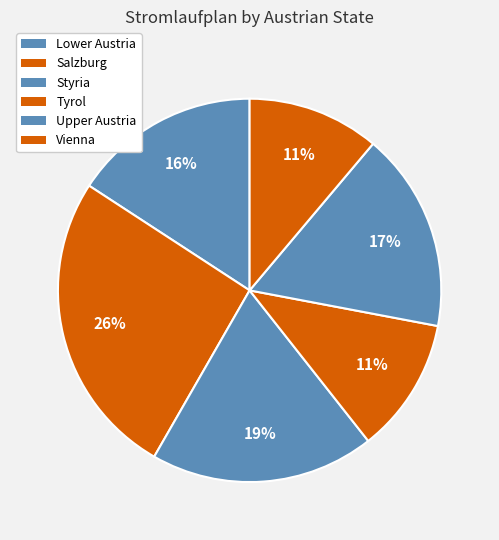

Which category has the biggest portion of the pie?

Salzburg